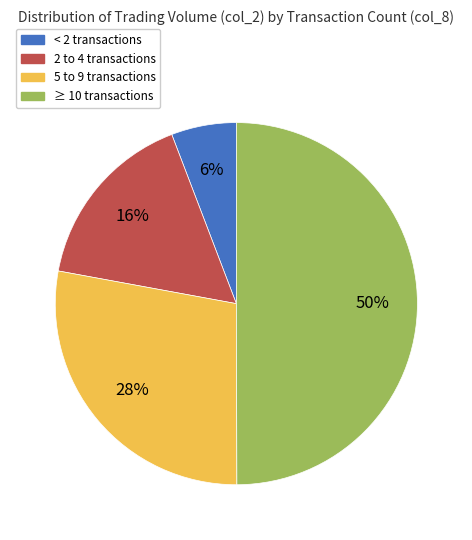

To the nearest percent, what is the difference between the largest and smallest slice percentages?

44%